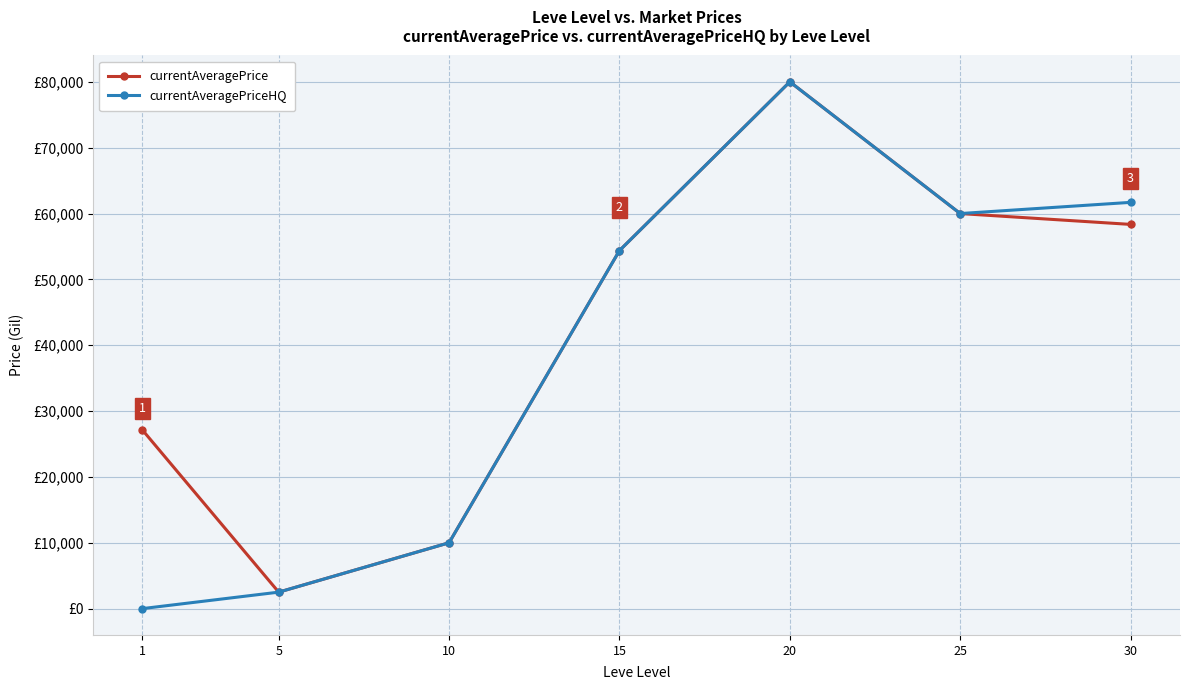

What are all the series names shown in the legend?

currentAveragePrice, currentAveragePriceHQ